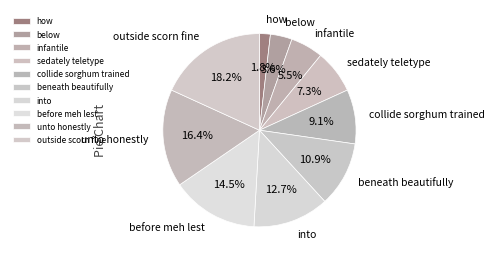

Is there any slice that represents more than half of the pie?

No